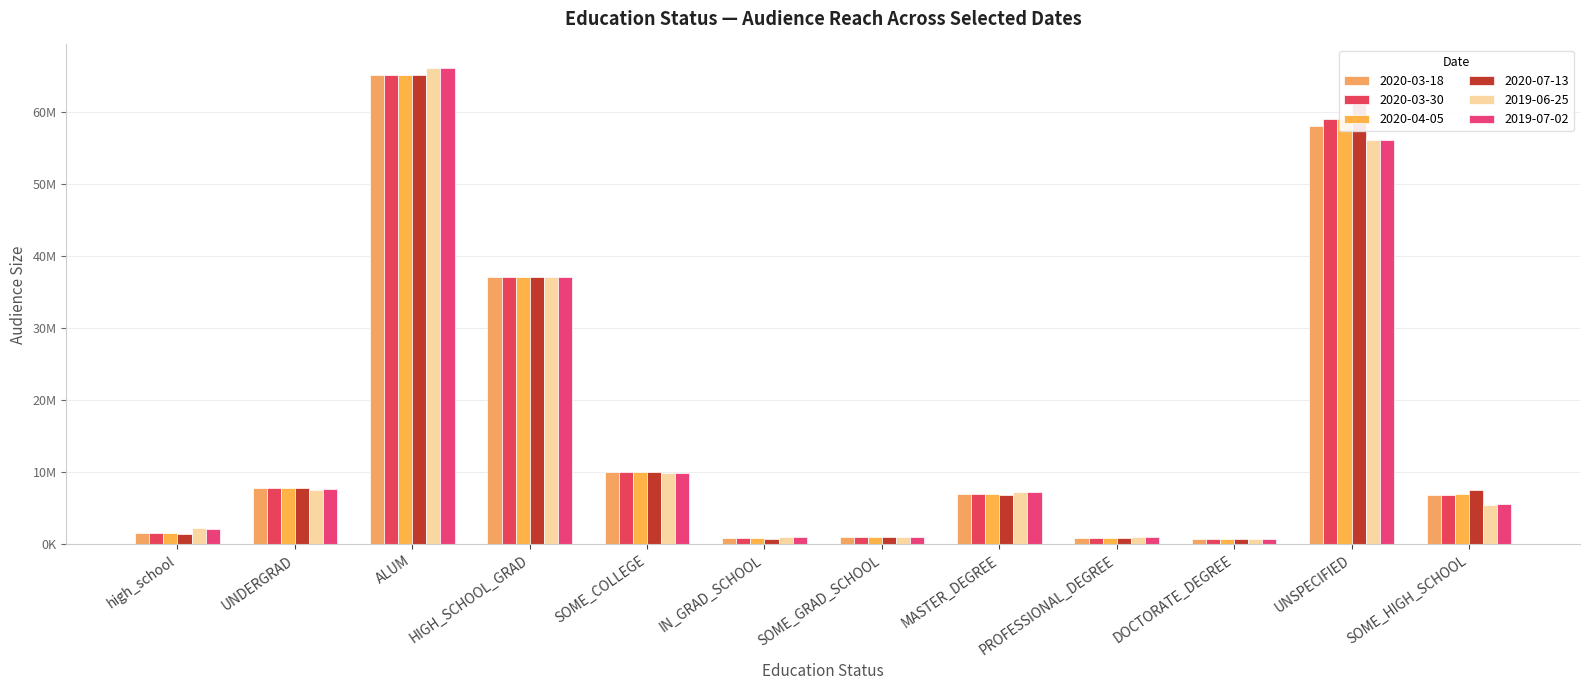

Are the bars horizontal?

No